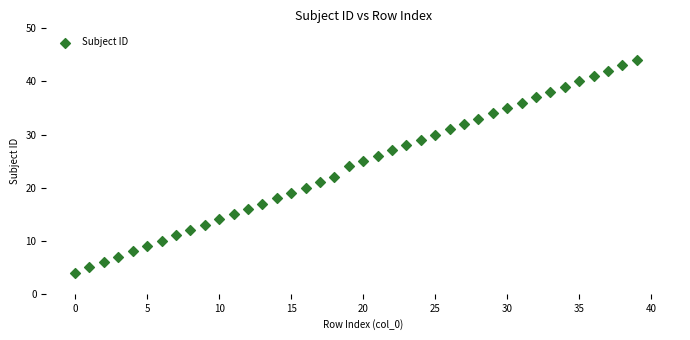

What is the range of Y values (max minus min)?

40